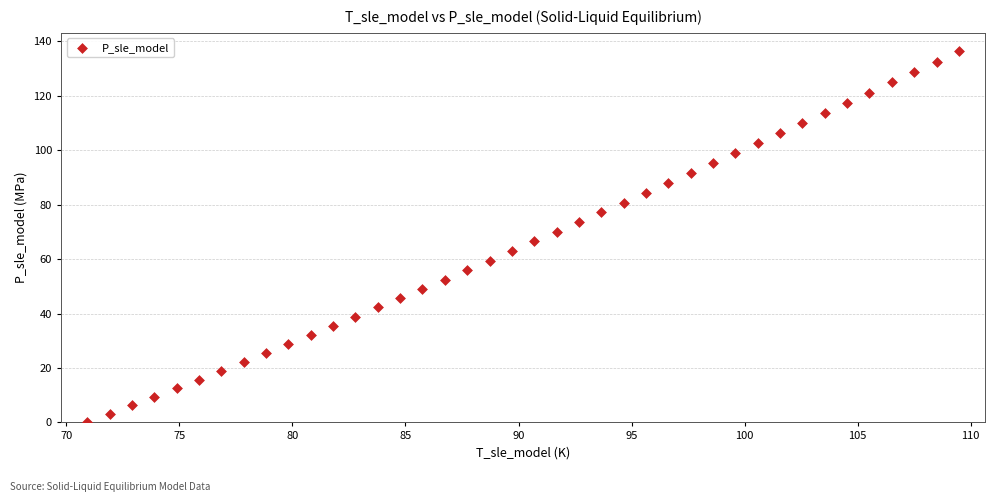

What is the range of Y values (max minus min)?

136.2